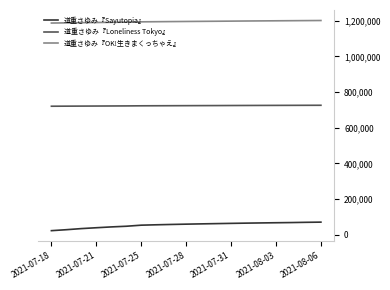

Does the chart have visible grid lines?

No